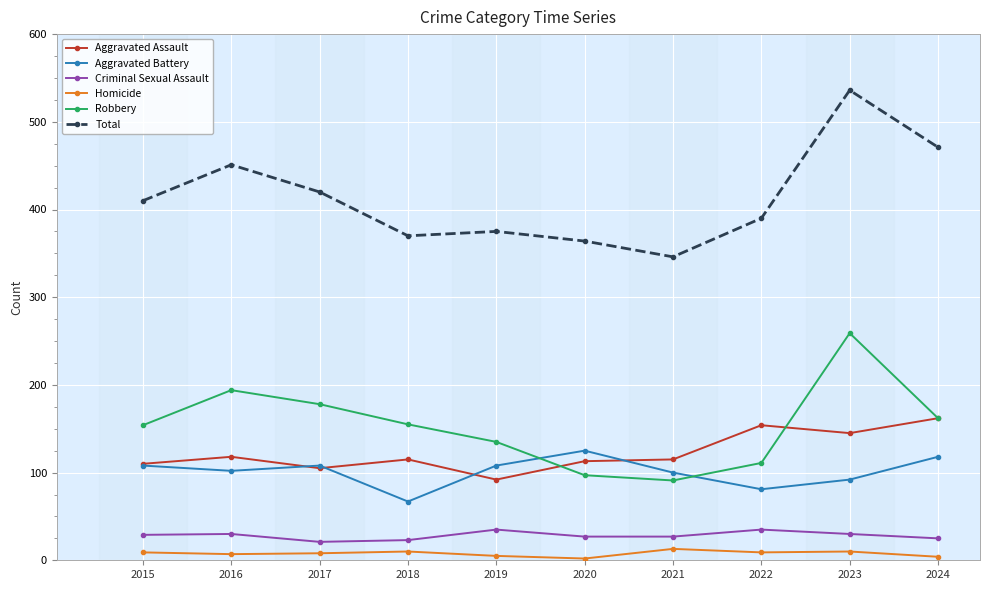

At which category does the chart reach its peak across all series?

2023